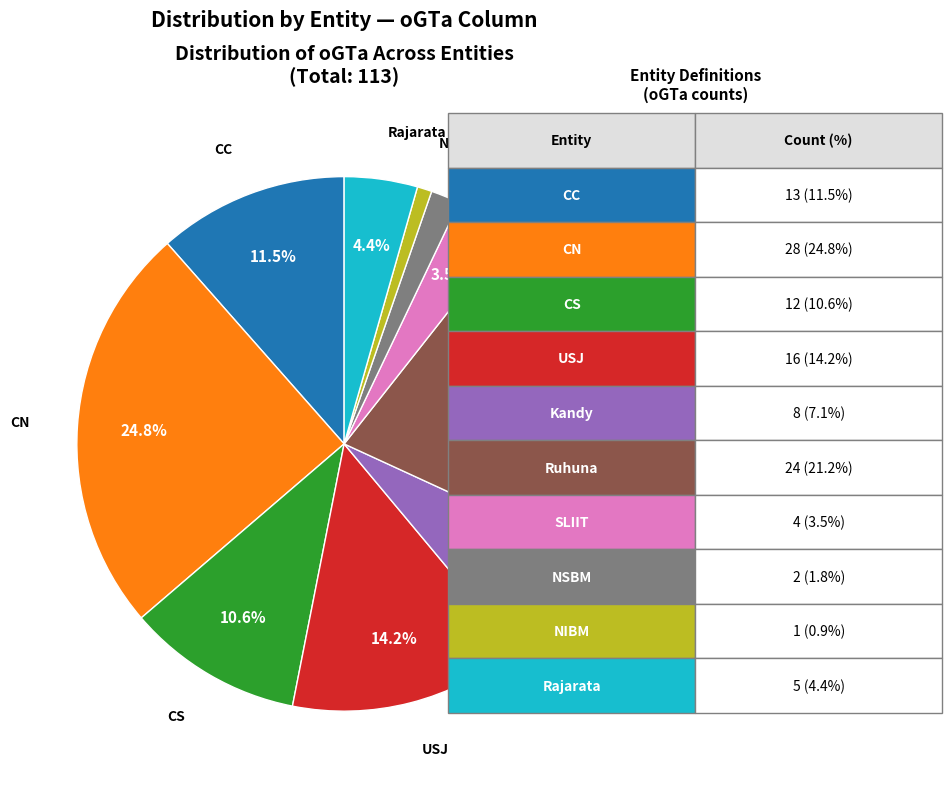

Does NSBM account for over 50% of the chart?

No